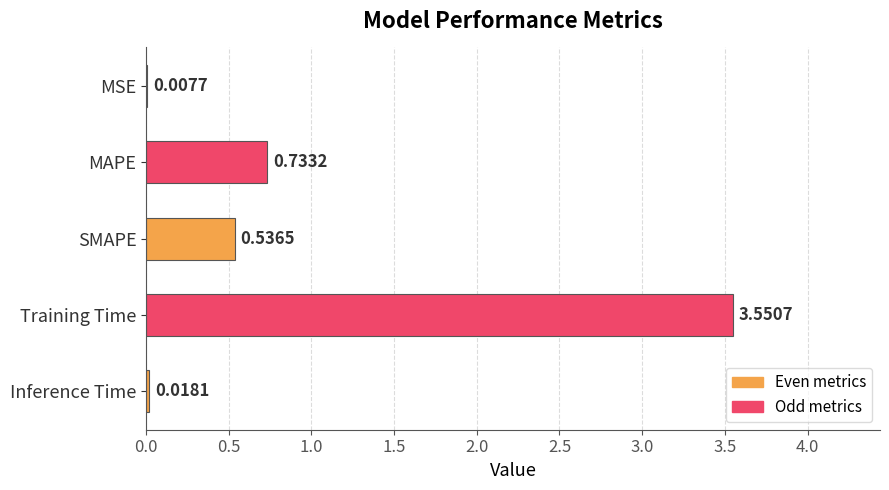

What is the sum of the values at Inference Time and SMAPE?

0.6